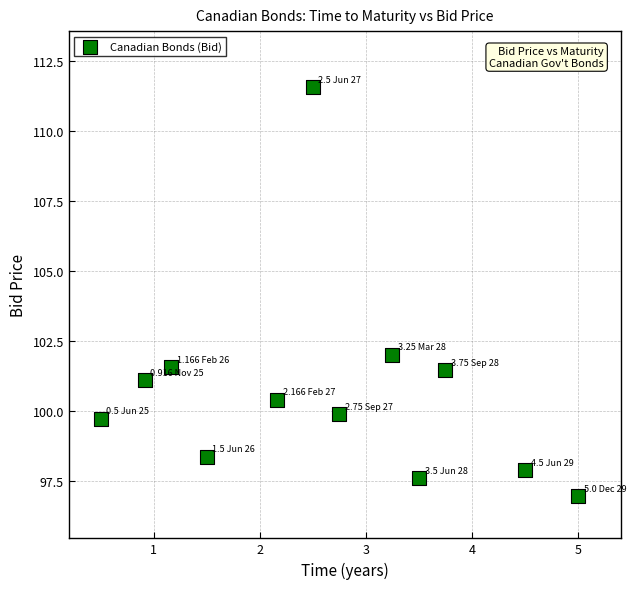

What is the average X value?

2.6